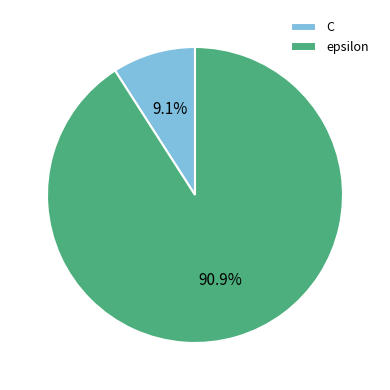

Which category has the smallest portion of the pie?

C